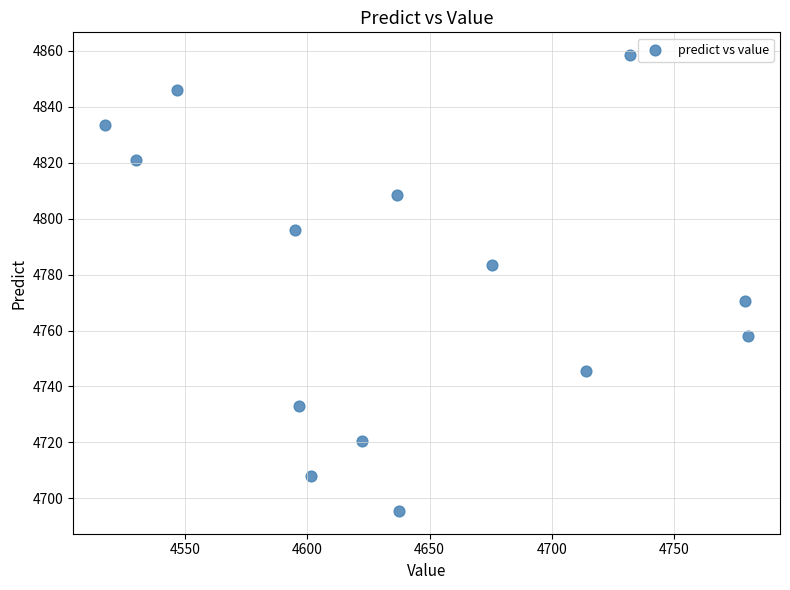

What Y value in the scatter plot is closest to 4776?

4770.7